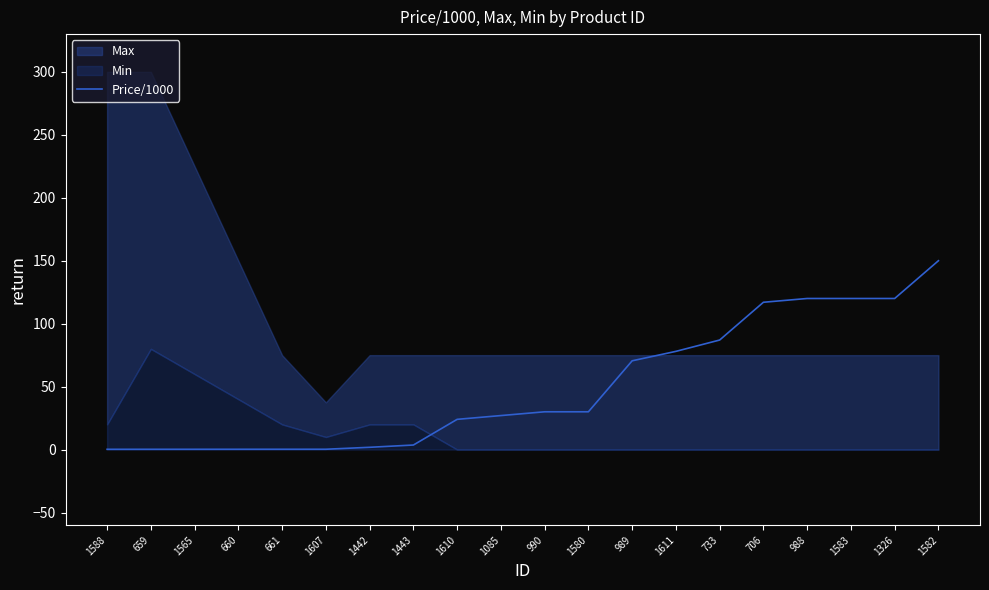

At which label does Price/1000 reach its peak?

1582